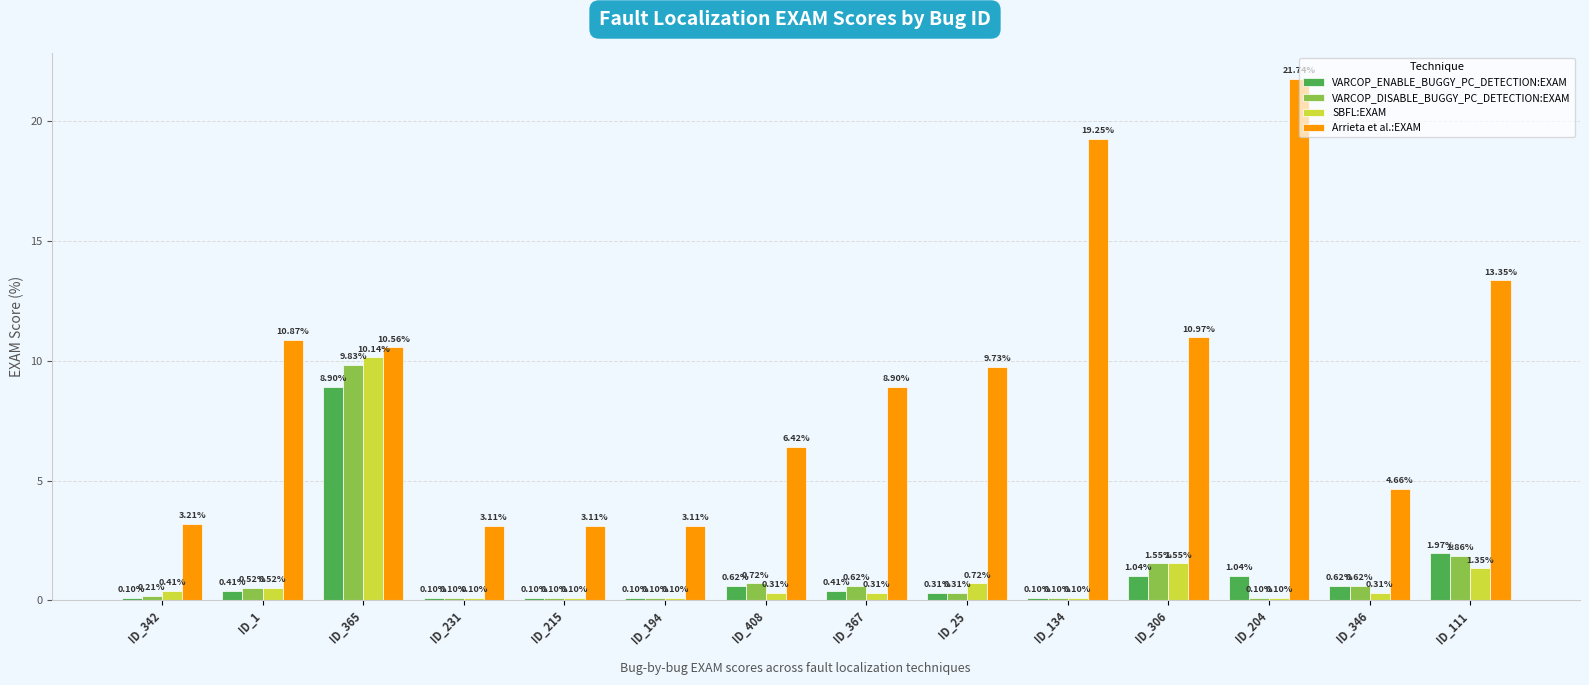

What is the average value of the SBFL:EXAM series?

1.2